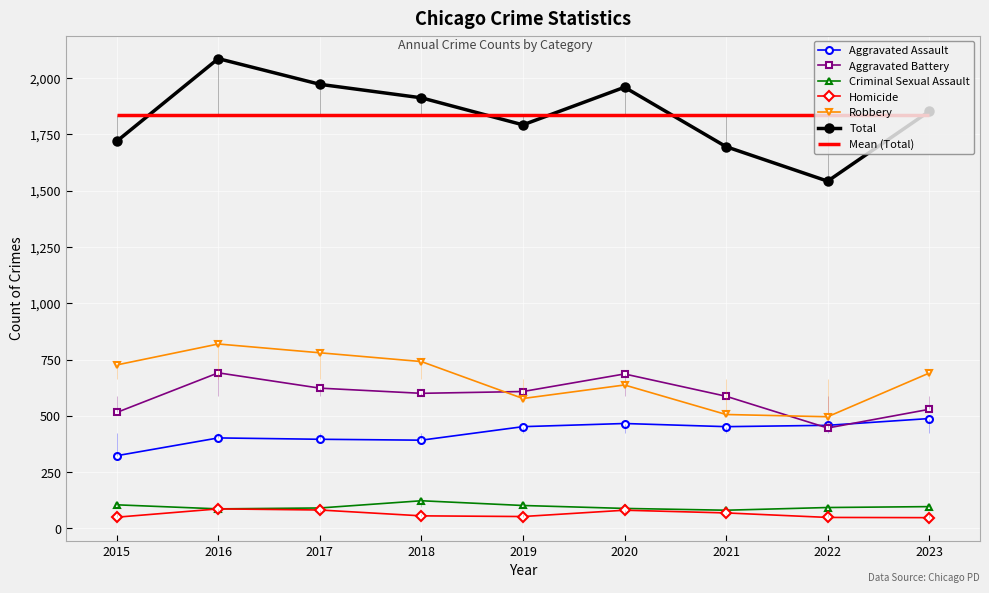

Where does the Homicide series first go above 56?

2016